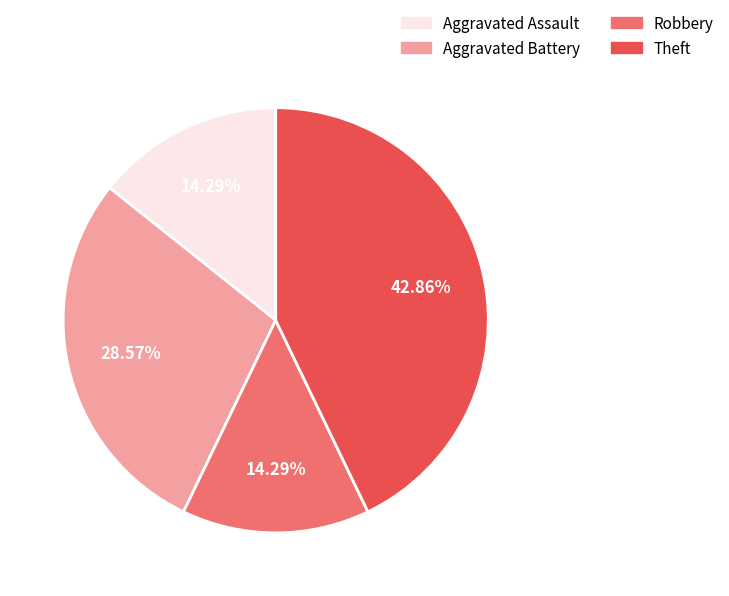

Combined, do Aggravated Assault and Robbery account for over 50%?

No